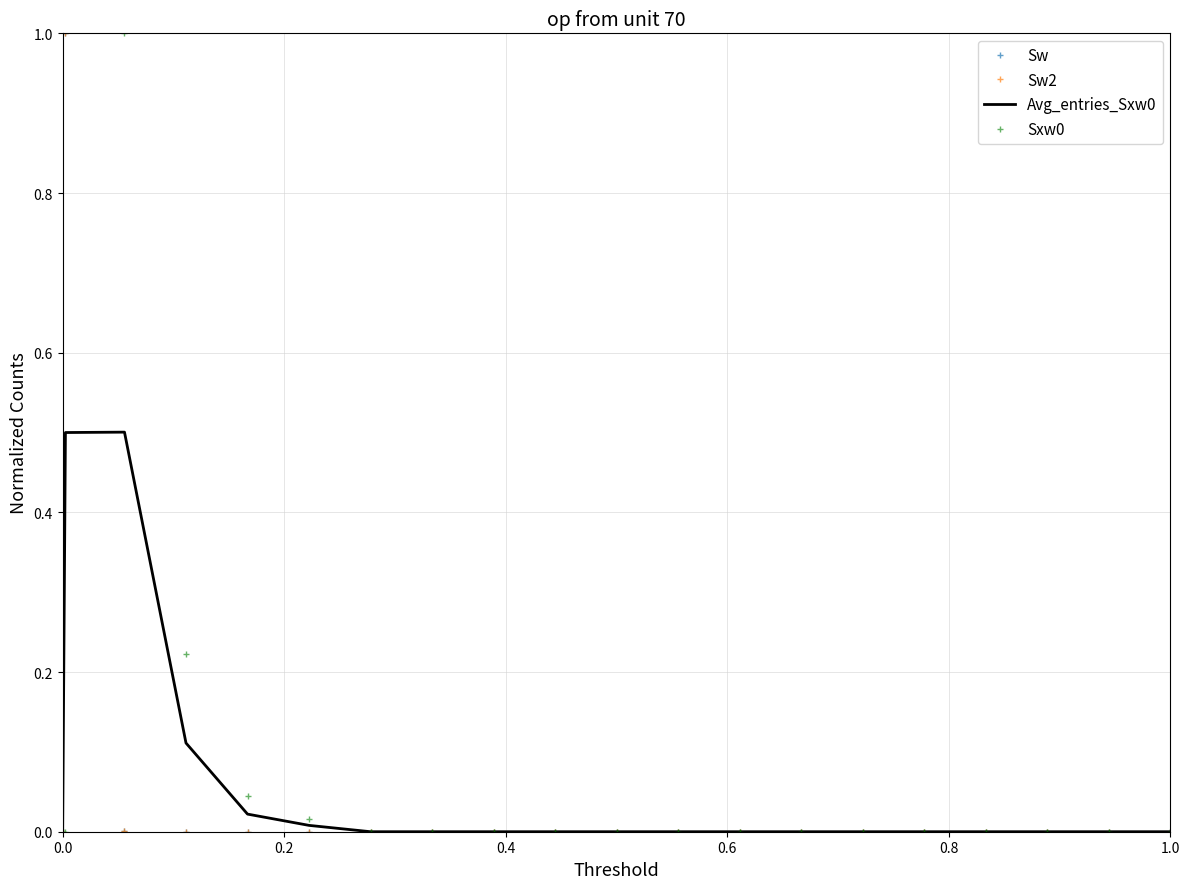

Reading right to left, list all the values displayed in this chart.

Sw: 0.0	0.0	0.0	0.0	0.0	0.0	0.0	0.0	0.0	0.0	0.0	0.0	0.0	0.0	0.0	0.0	0.0	0.0	1.0	0.0
Sw2: 0.0	0.0	0.0	0.0	0.0	0.0	0.0	0.0	0.0	0.0	0.0	0.0	0.0	0.0	0.0	0.0	0.0	0.0	1.0	0.0
Avg_entries_Sxw0: 0.0	0.0	0.0	0.0	0.0	0.0	0.0	0.0	0.0	0.0	0.0	0.0	0.0	0.0	0.0	0.0	0.1	0.5	0.5	0.0
Sxw0: 0.0	0.0	0.0	0.0	0.0	0.0	0.0	0.0	0.0	0.0	0.0	0.0	0.0	0.0	0.0	0.0	0.2	1.0	0.0	0.0